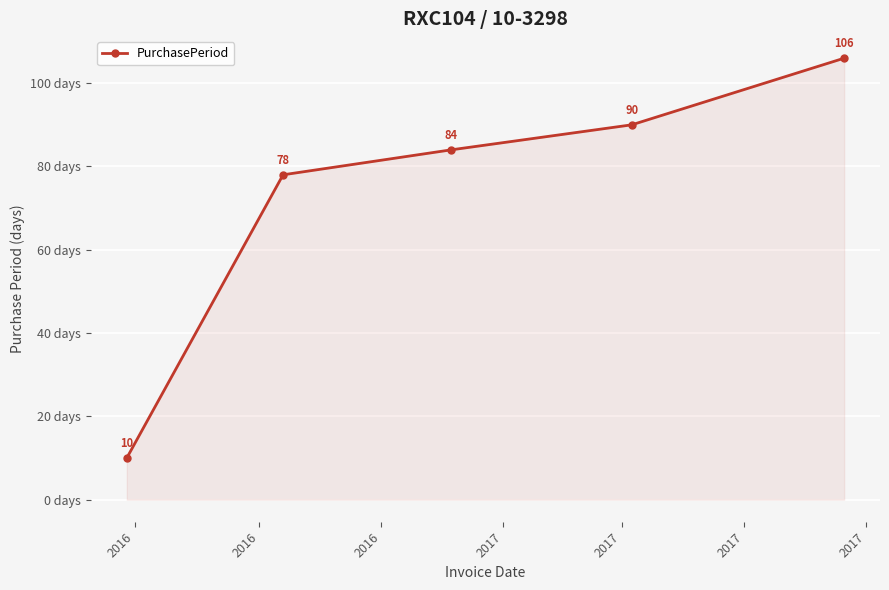

Reading left to right, what are all the values shown in this chart?

10	78	84	90	106